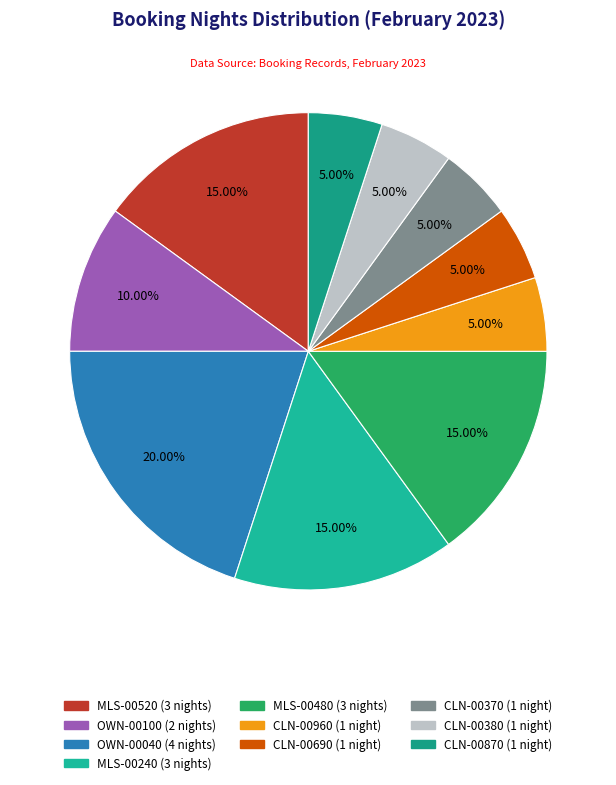

Combined, what portion of the pie is MLS-00480 and CLN-00960?

20.0%